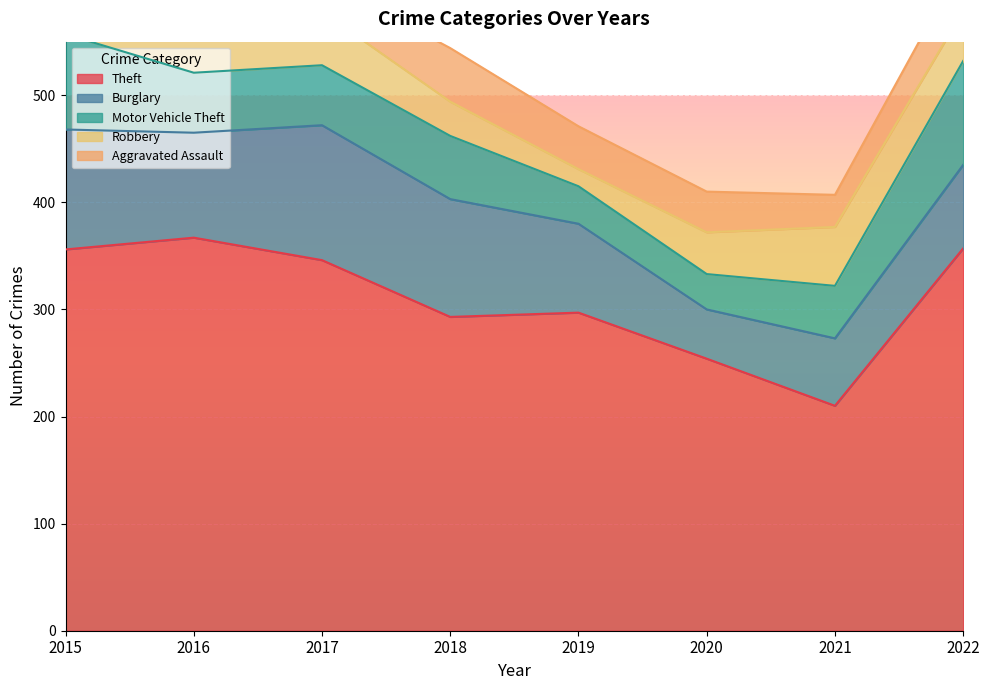

What is the minimum value for Aggravated Assault?

30